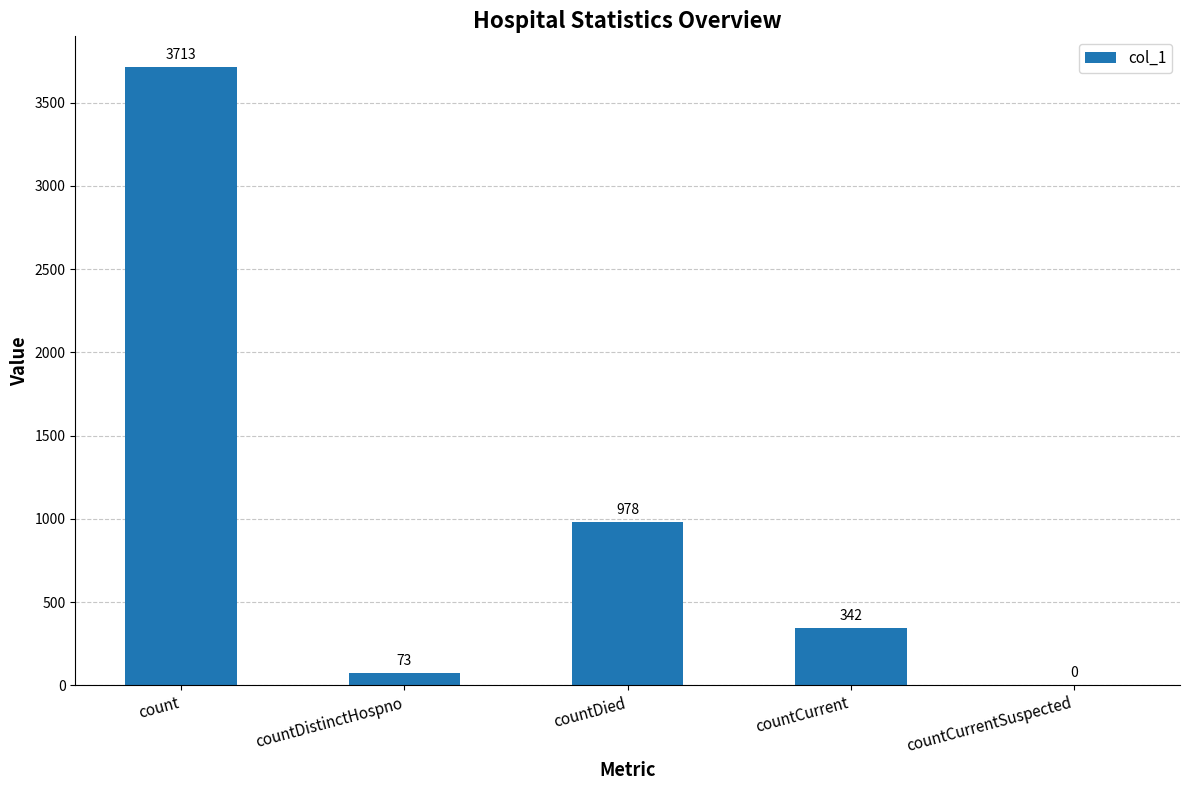

Between countCurrentSuspected and countCurrent, which is larger?

countCurrent